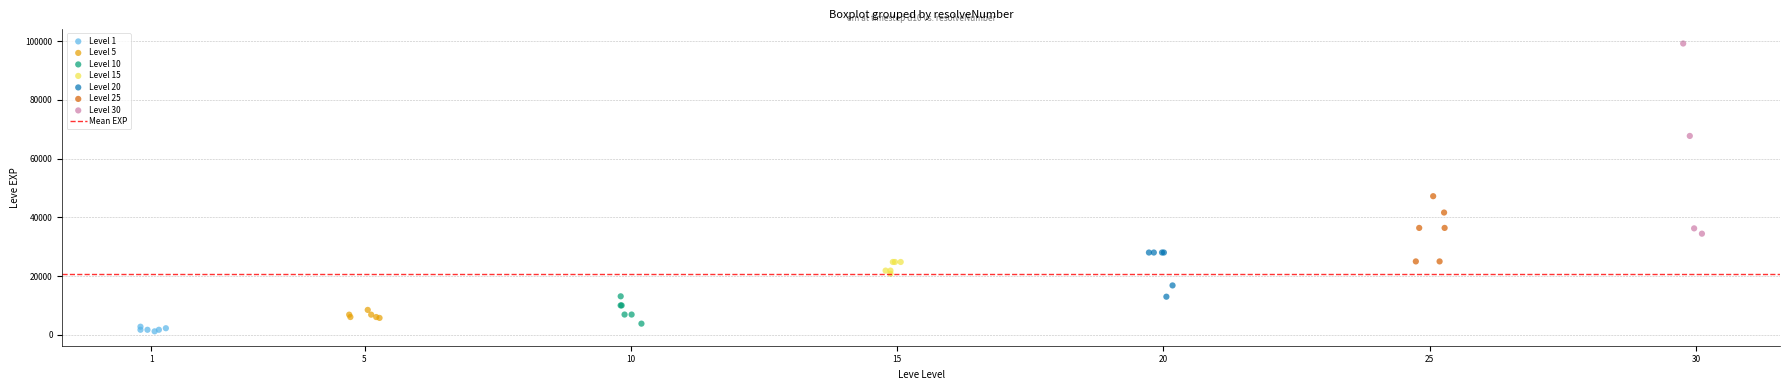

Which series contains the highest Y value?

Level 30